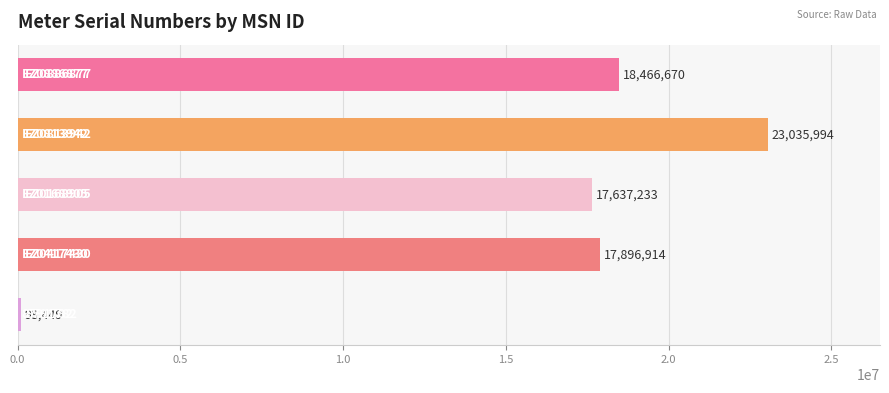

What is the difference between the maximum and second lowest values?

5398761